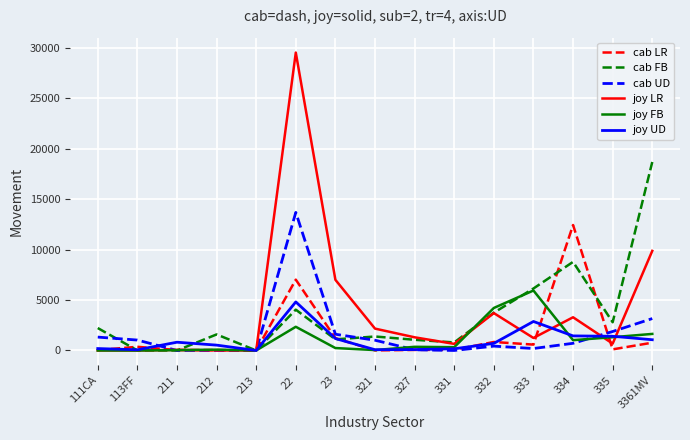

At which label does joy FB first exceed 326?

22